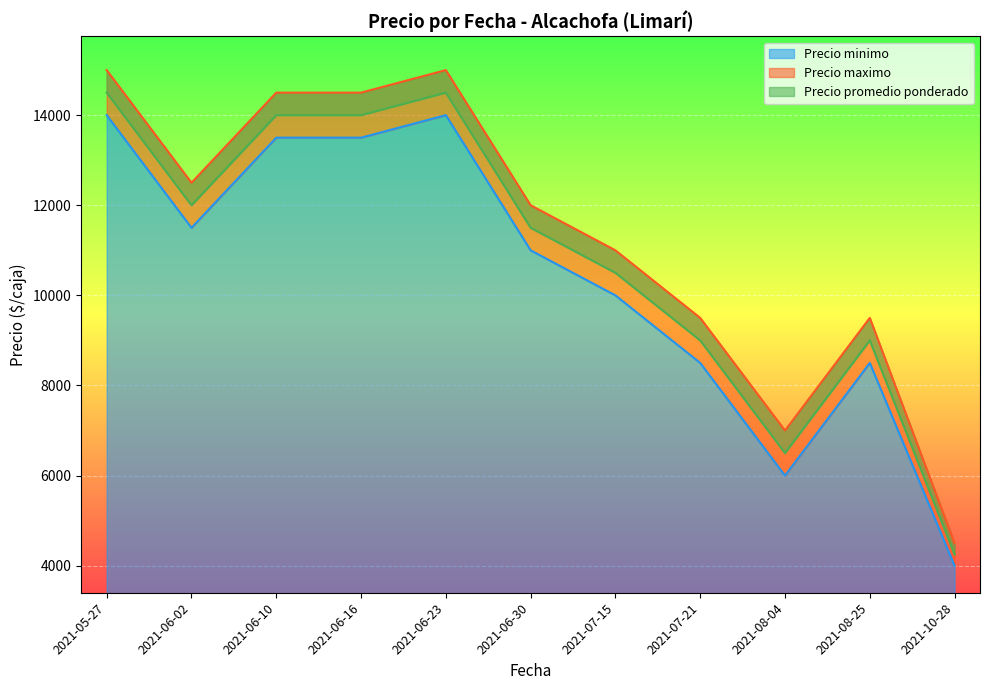

What is the highest value of the Precio minimo series?

14000